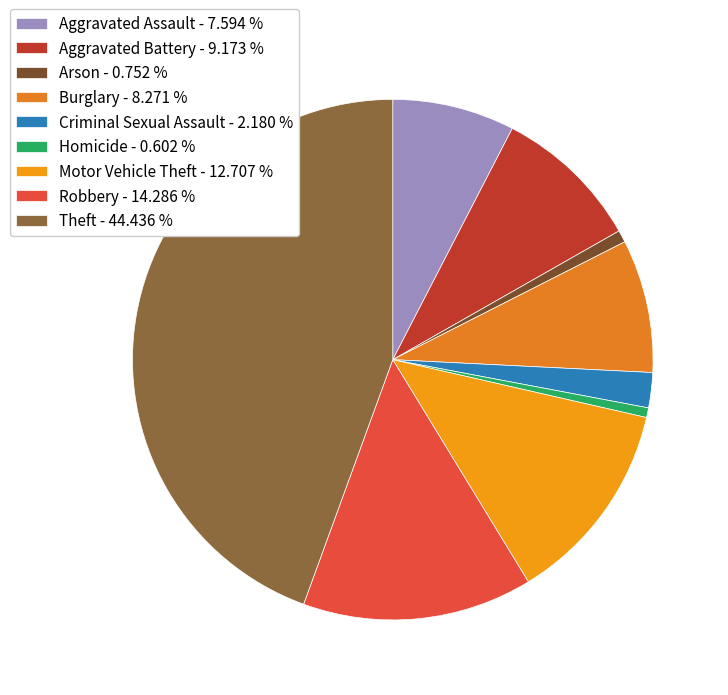

To the nearest percent, what portion does Burglary represent?

8%